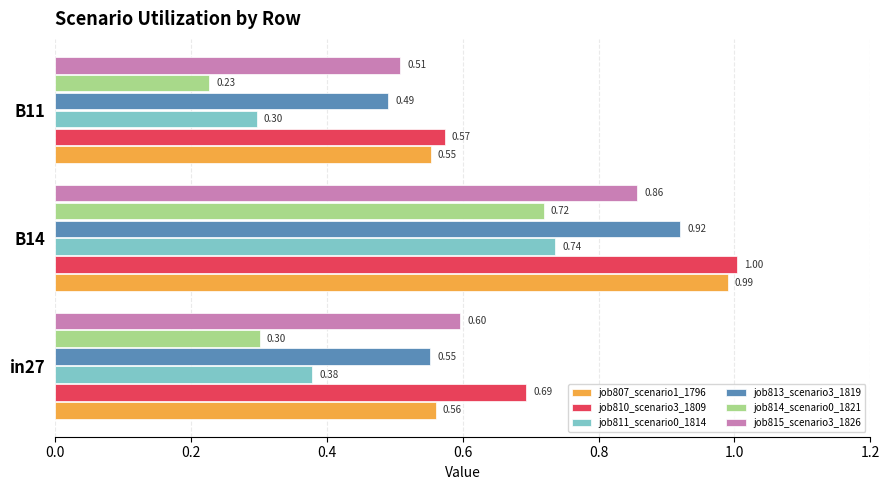

What is the average value of the job810_scenario3_1809 series?

0.8